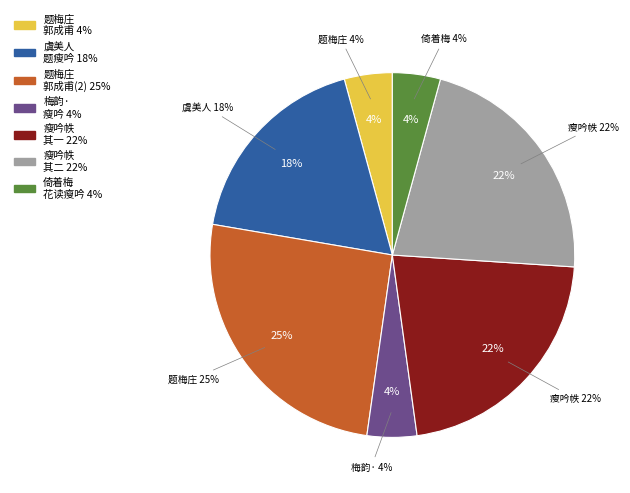

The 题梅庄郭成甫瘦吟帙 slice represents 20% of the pie. True or false?

False